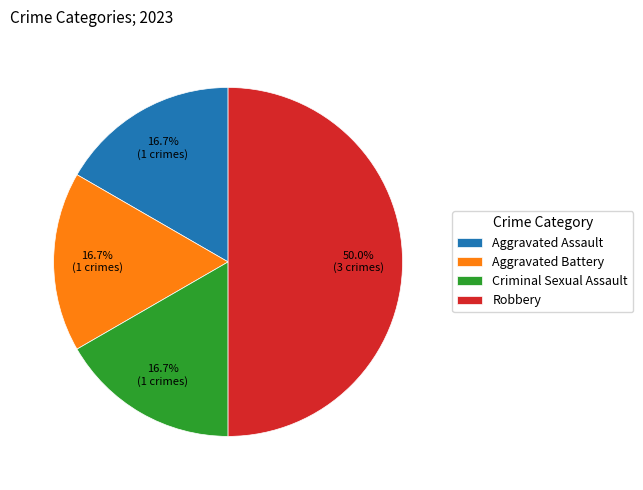

Between Robbery and Aggravated Assault, which is larger?

Robbery